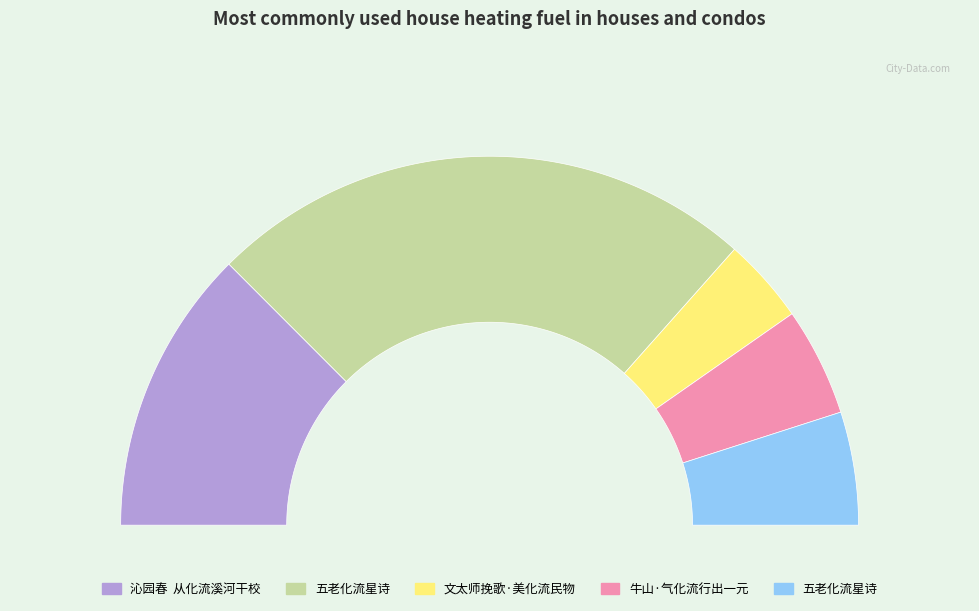

Does 文太师挽歌·美化流民物 account for over 50% of the chart?

No